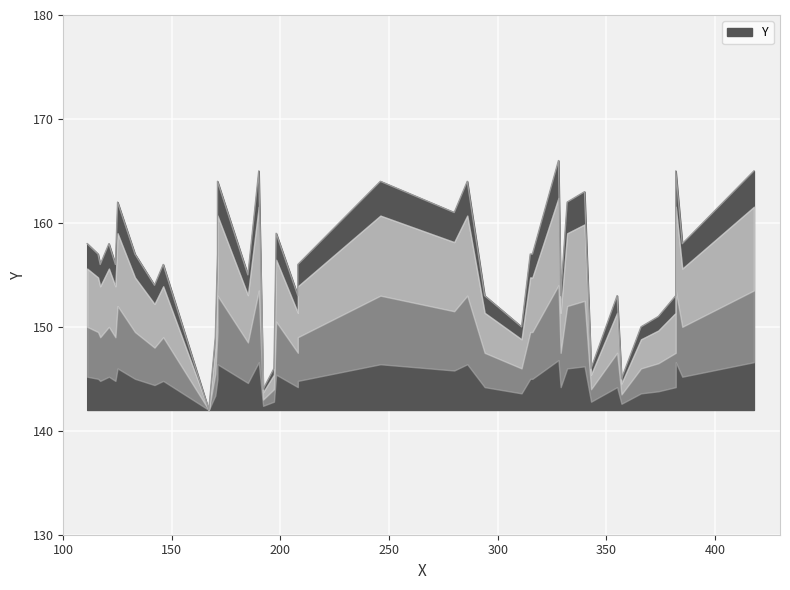

What is the ratio of the value at 192 to the value at 311?

1.0